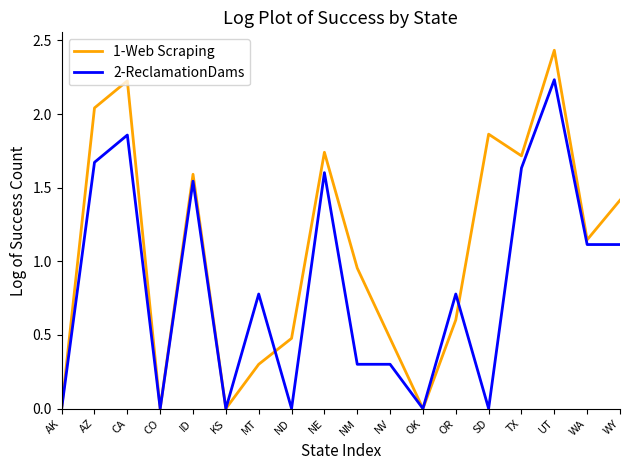

What position from the left is WA?

17